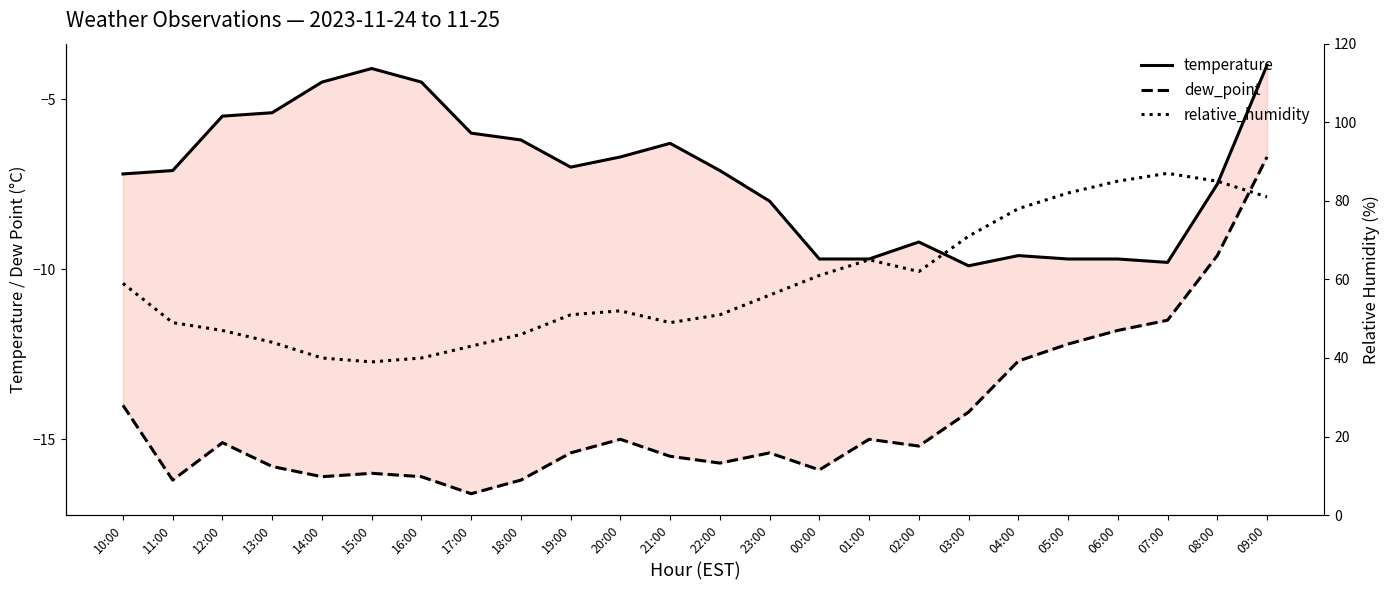

What is the approximate value of temperature at 07:00?

-9.8